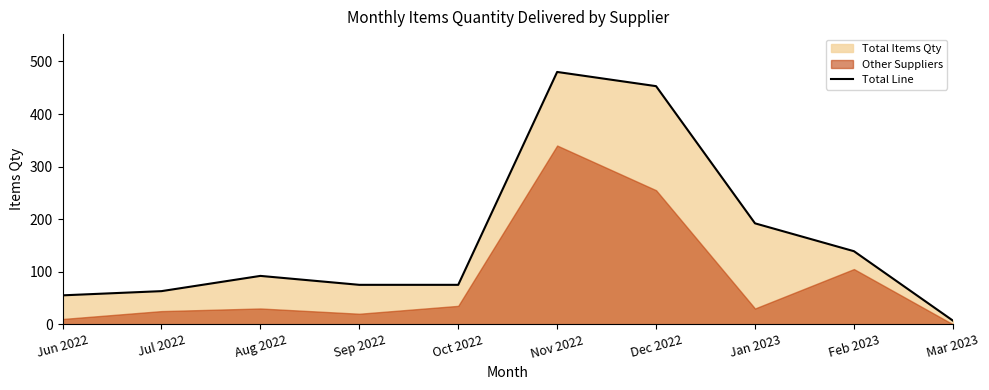

True or false: the data shows 480 at Nov 2022.

True